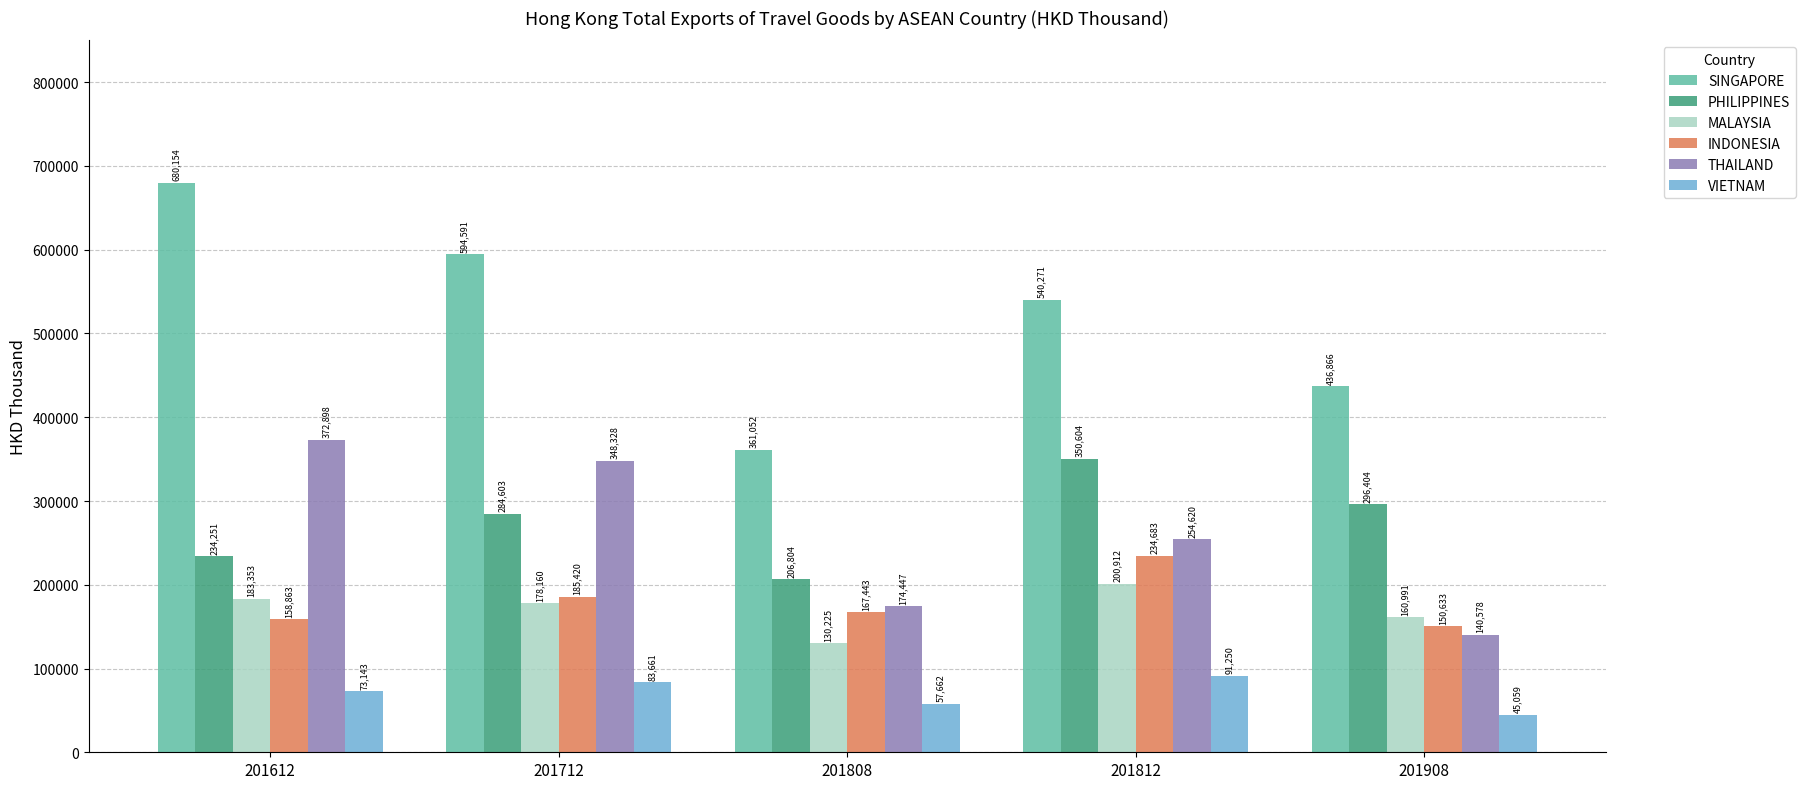

At which label is MALAYSIA closest to 165569?

201908